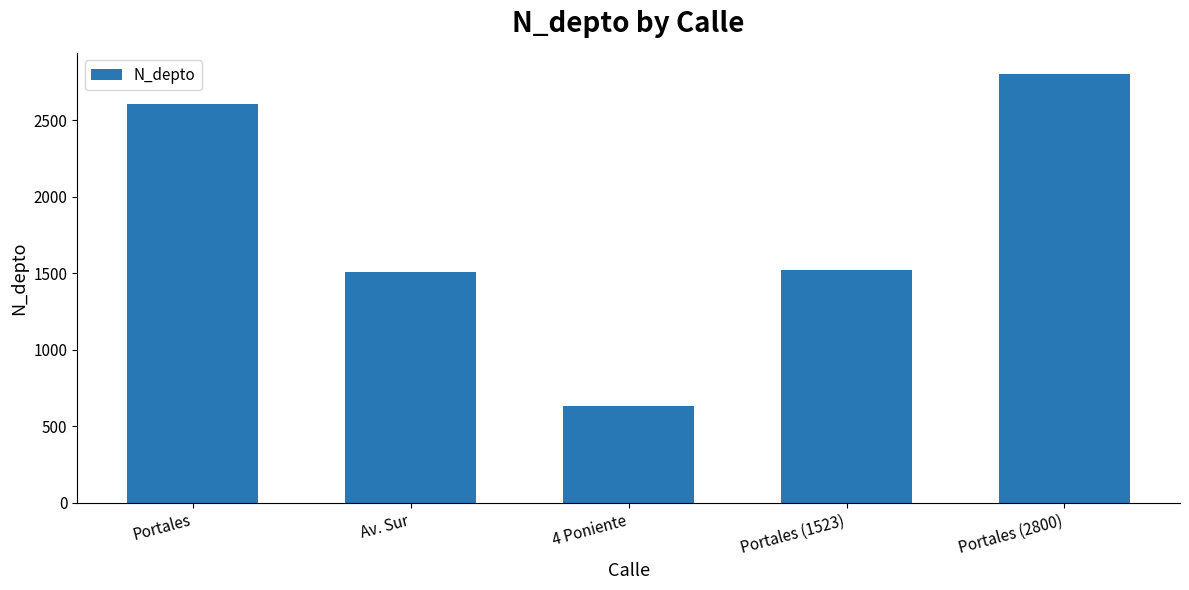

What is the average value?

1814